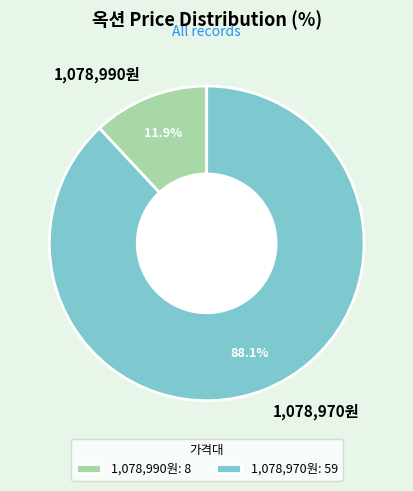

Does 1,078,990원 account for over 50% of the chart?

No